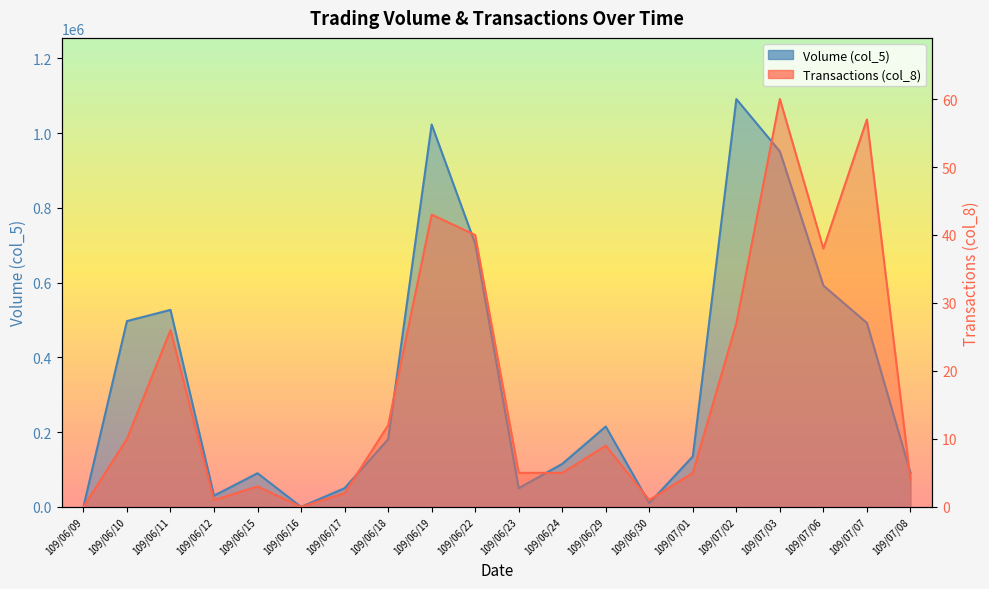

List the series in order of their peak value, highest first.

Volume (col_5), Transactions (col_8)